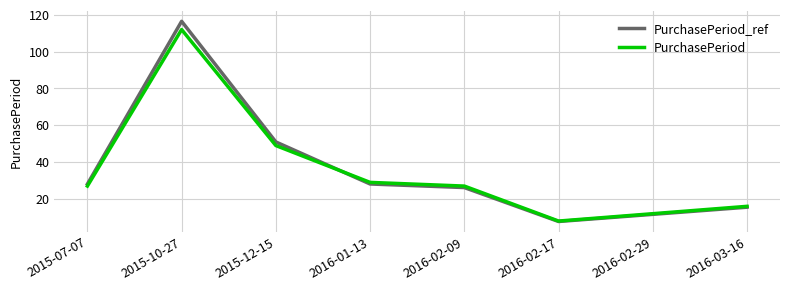

What position from the right is 2015-10-27?

7